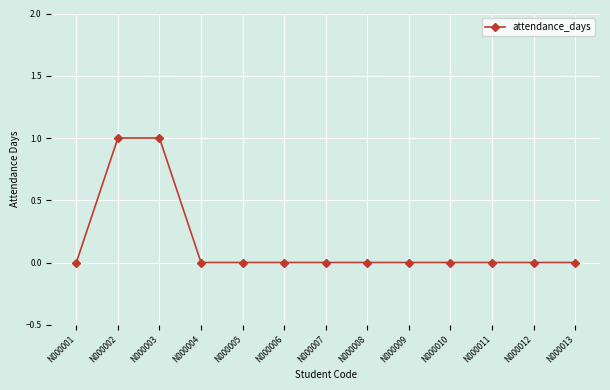

How many data points does each series have?

13